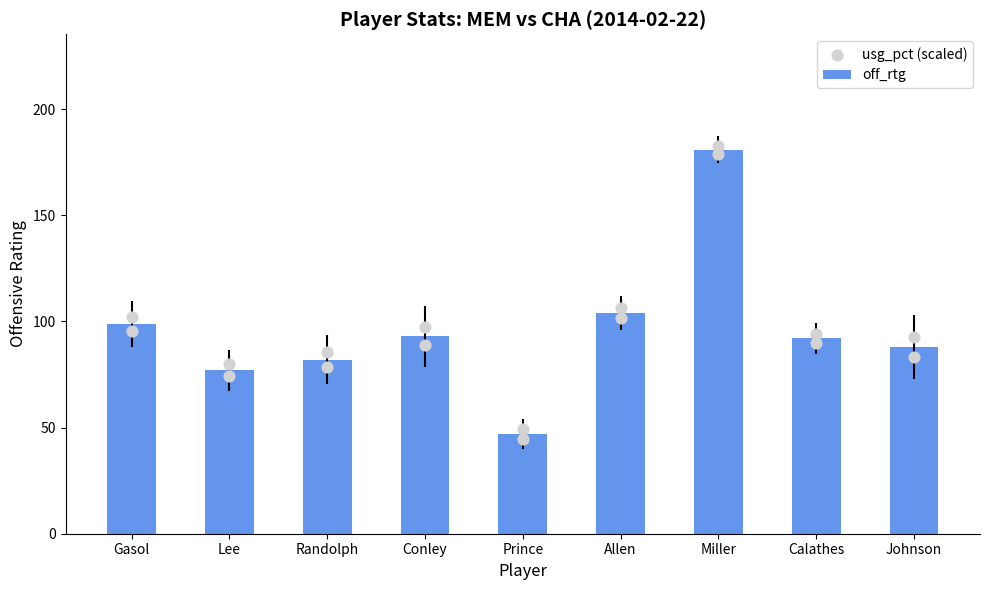

Which series has the largest total across all categories?

usg_pct (scaled)